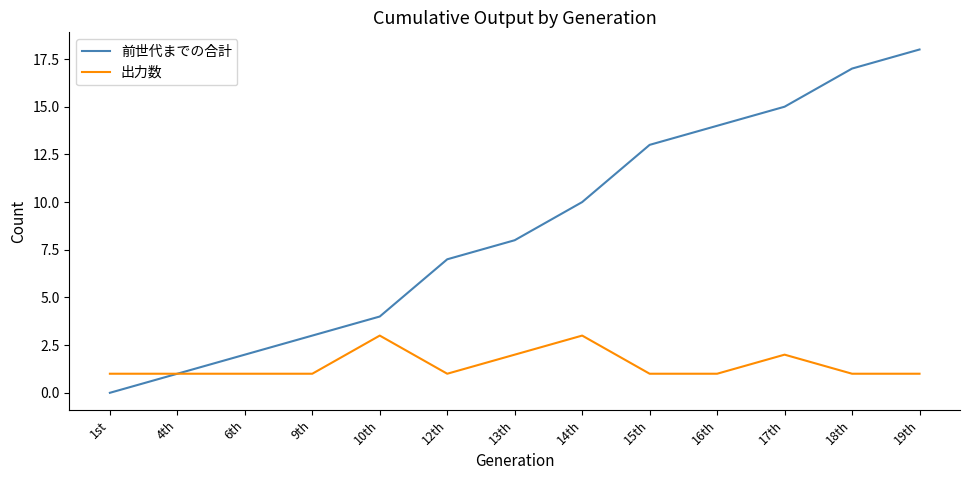

Is the value of 出力数 at 12th greater than the value of 前世代までの合計 at 10th?

No